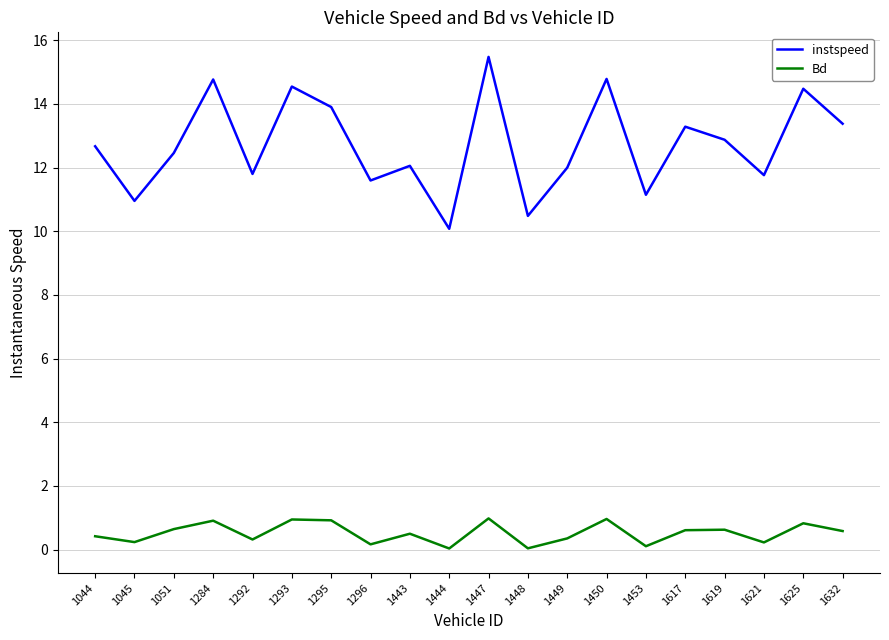

What is the difference between the second highest and minimum values in the instspeed series?

4.7